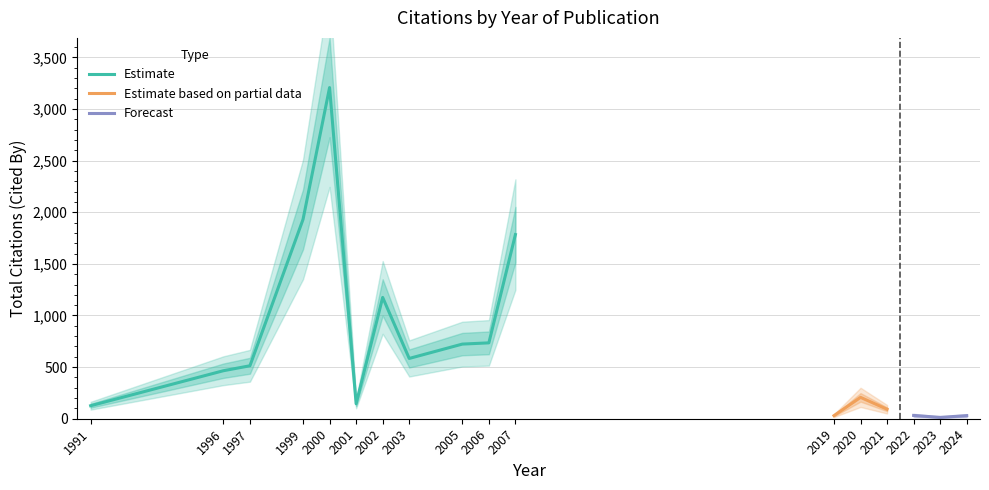

Does the chart display data point markers on the line(s)?

No